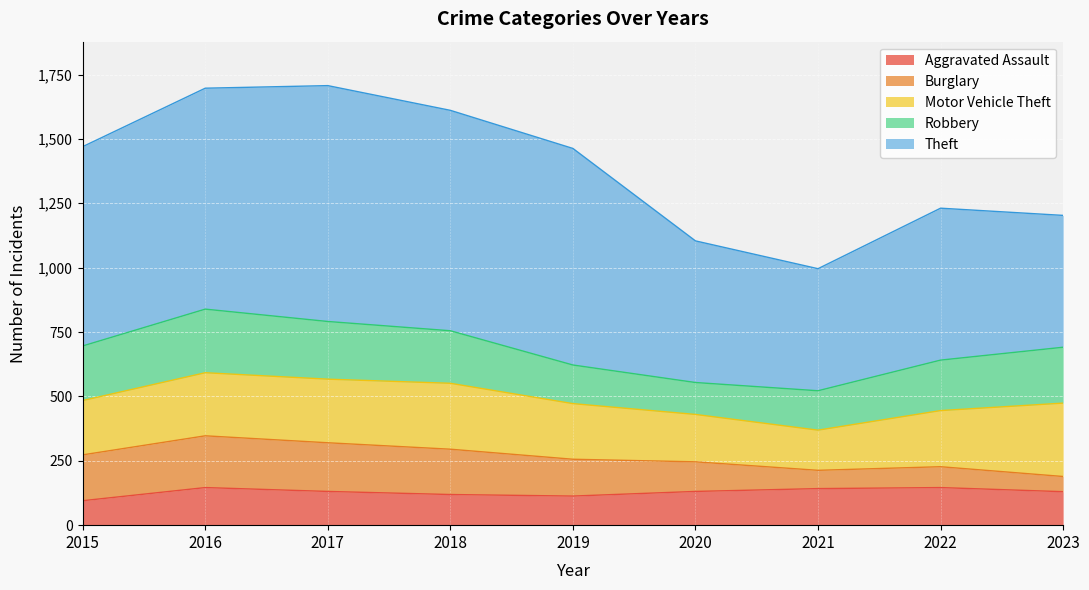

True or false: Robbery and Theft cross at least once.

False